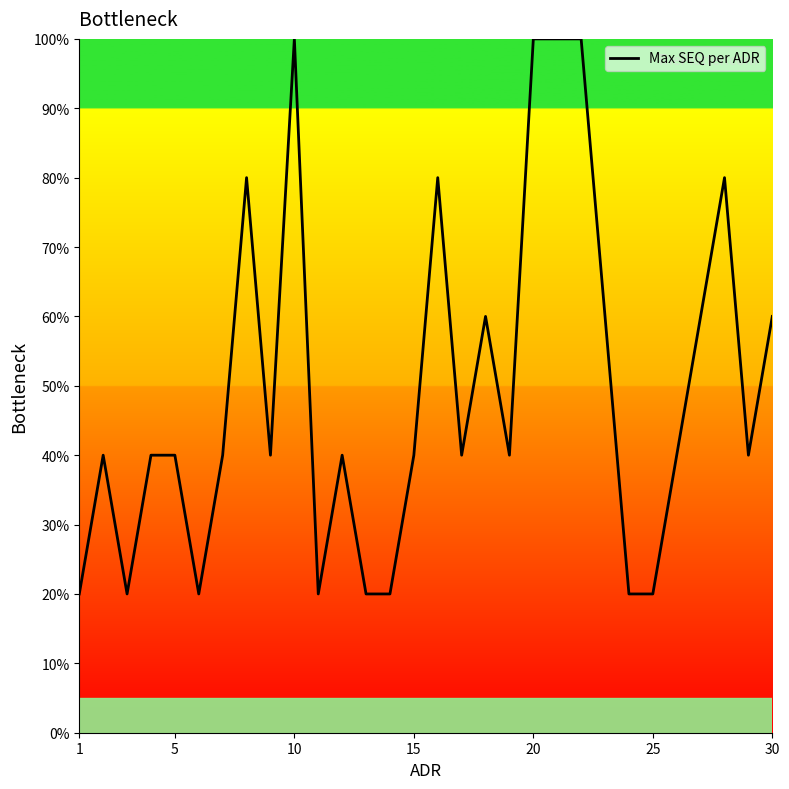

What is the greatest value displayed?

100